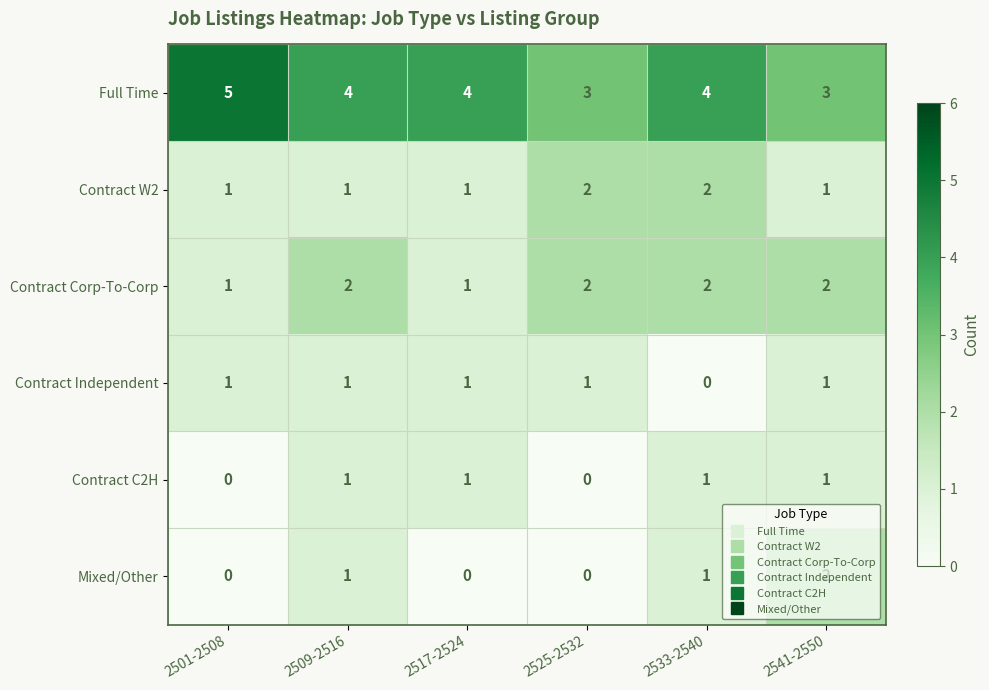

What is the sum of all Contract Corp-To-Corp values?

10